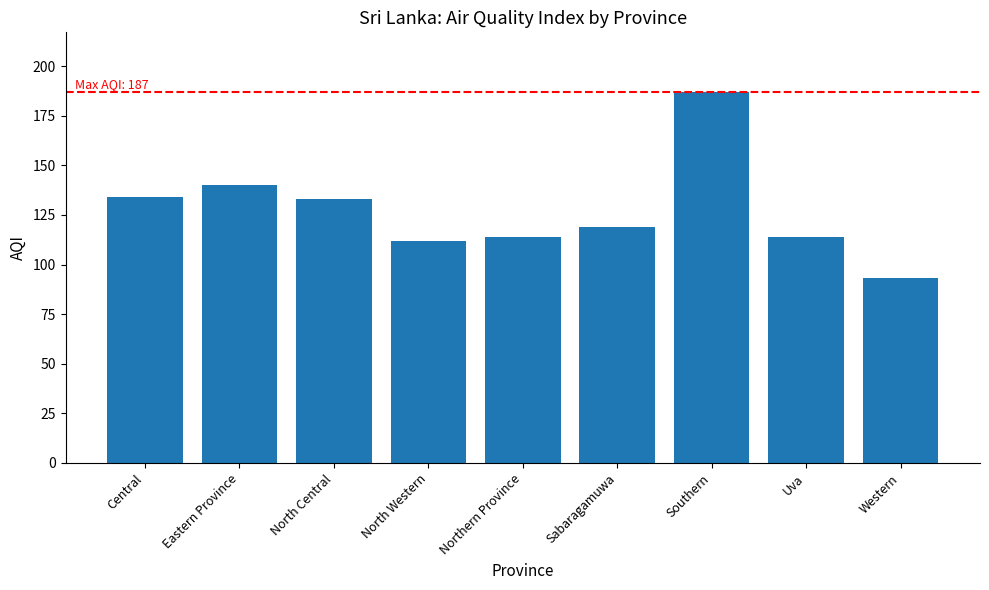

What value does the data have at North Western?

112